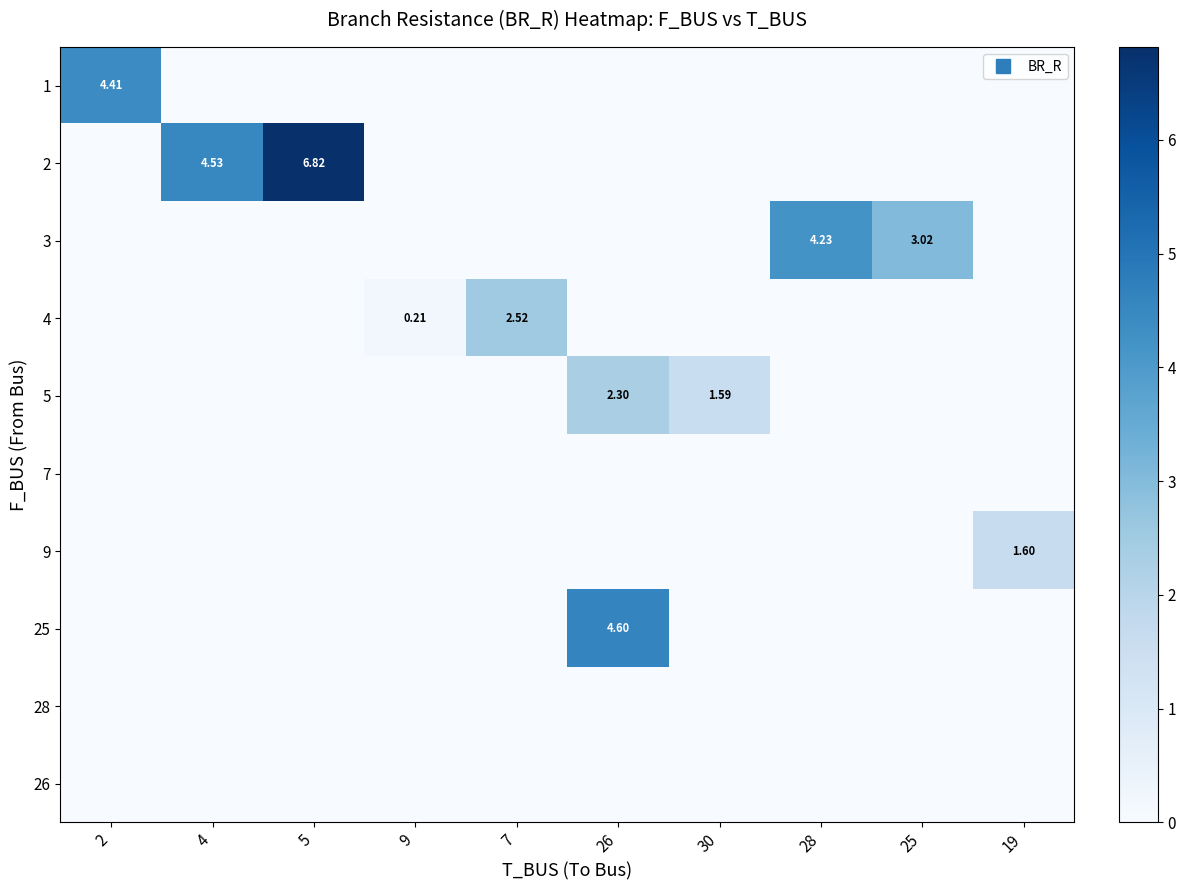

True or false: 9 has a value of 0.0 at 30.

True